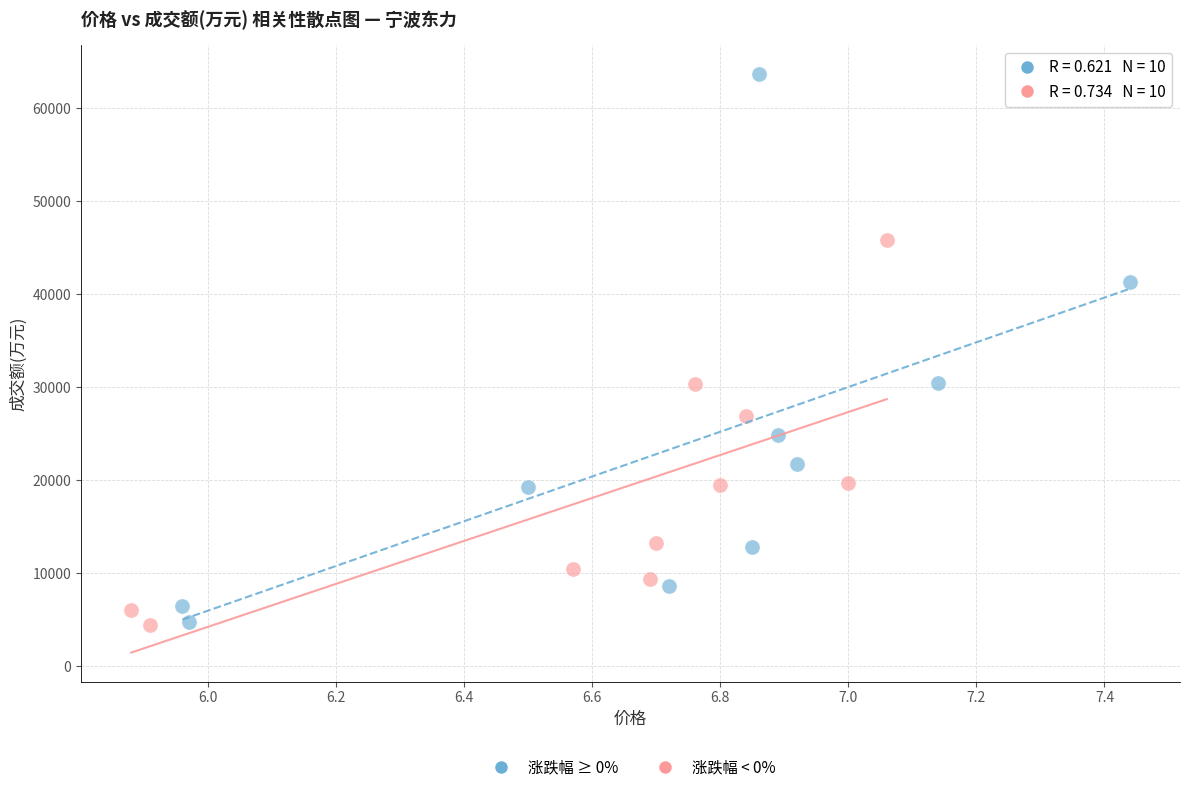

Which series has the widest spread of Y values?

涨跌幅 ≥ 0%